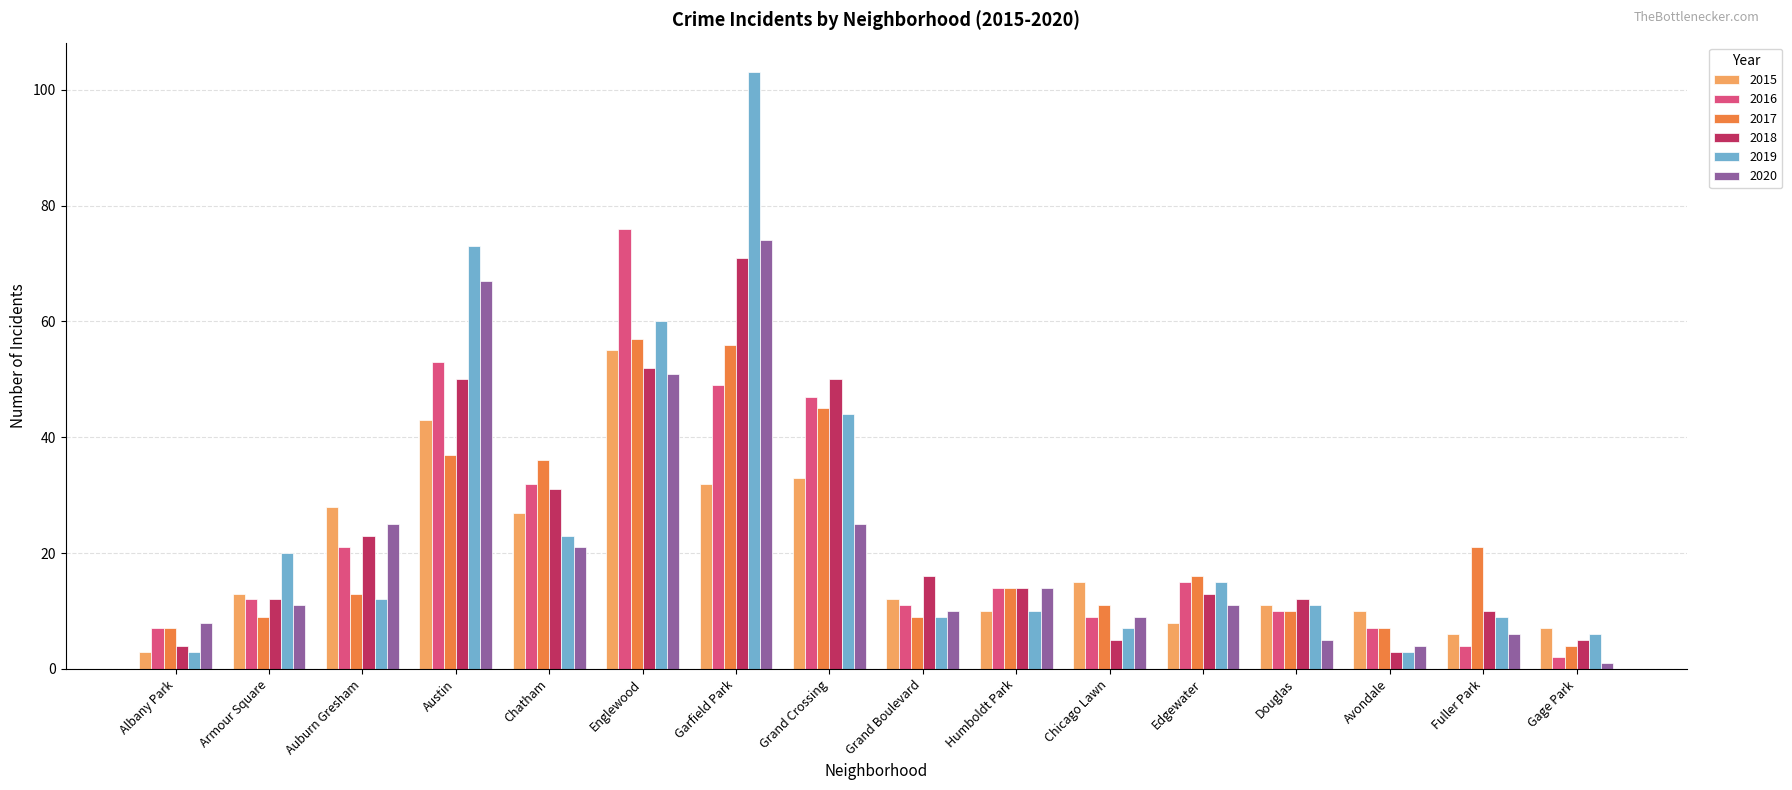

The value of 2017 at Armour Square is 2. True or false?

False